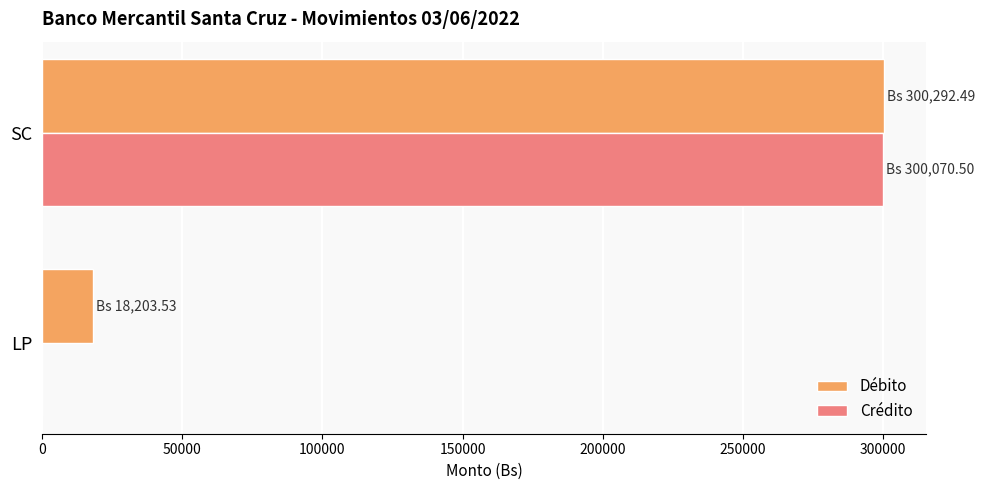

What is the sum of the Crédito values at SC and LP?

300070.5